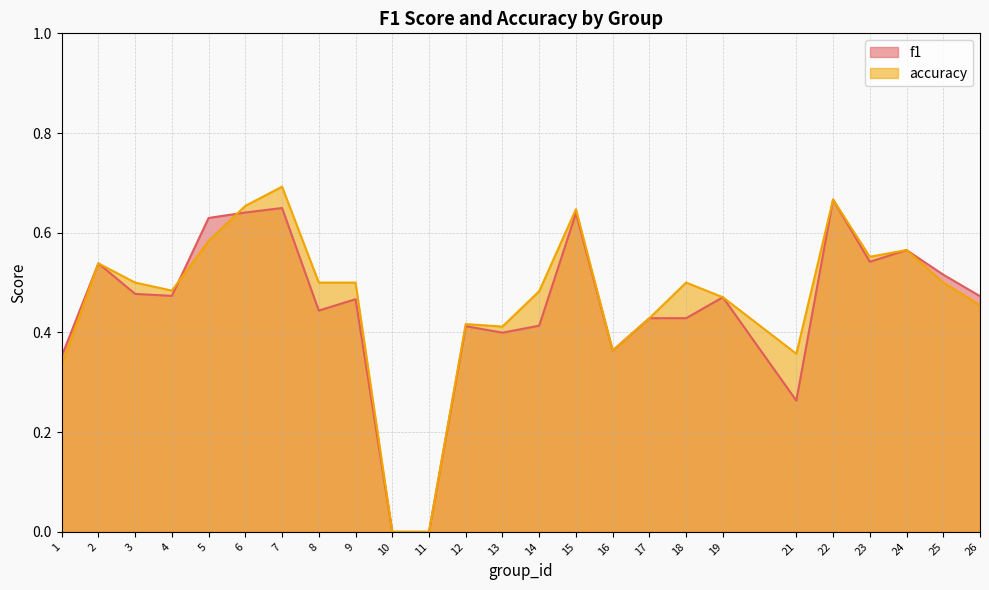

What is the maximum value for f1?

0.7